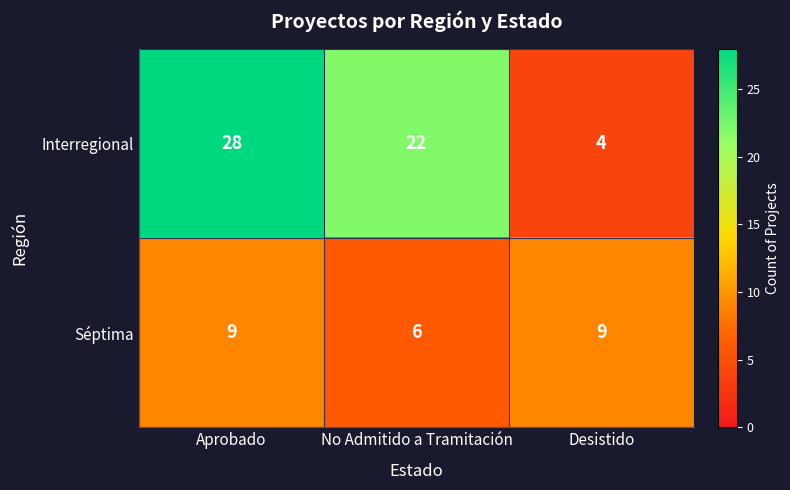

Reading left to right, extract all data points from this chart.

Interregional: 28	22	4
Séptima: 9	6	9